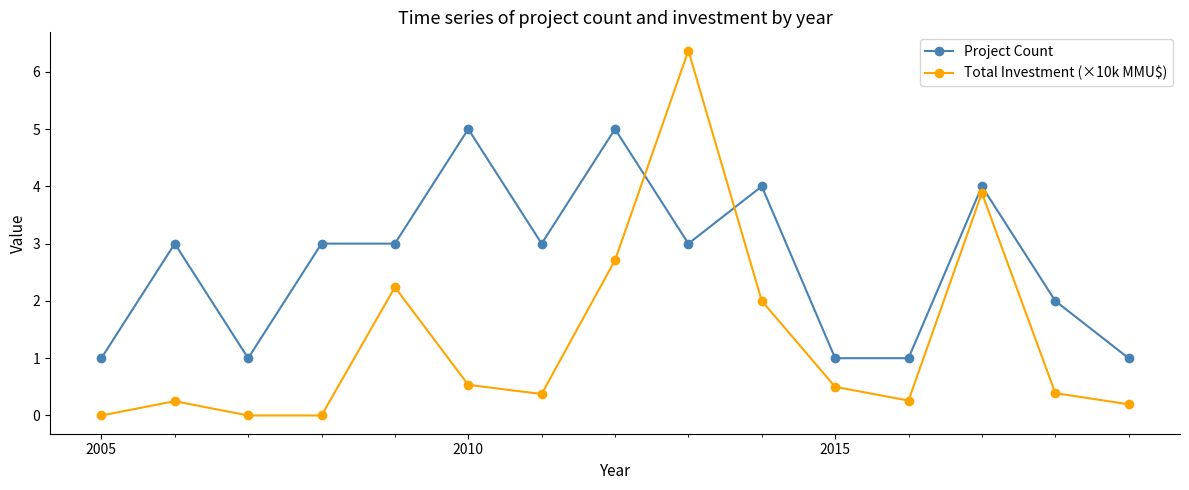

How many times do Project Count and Total Investment (×10k MMU$) cross each other?

2